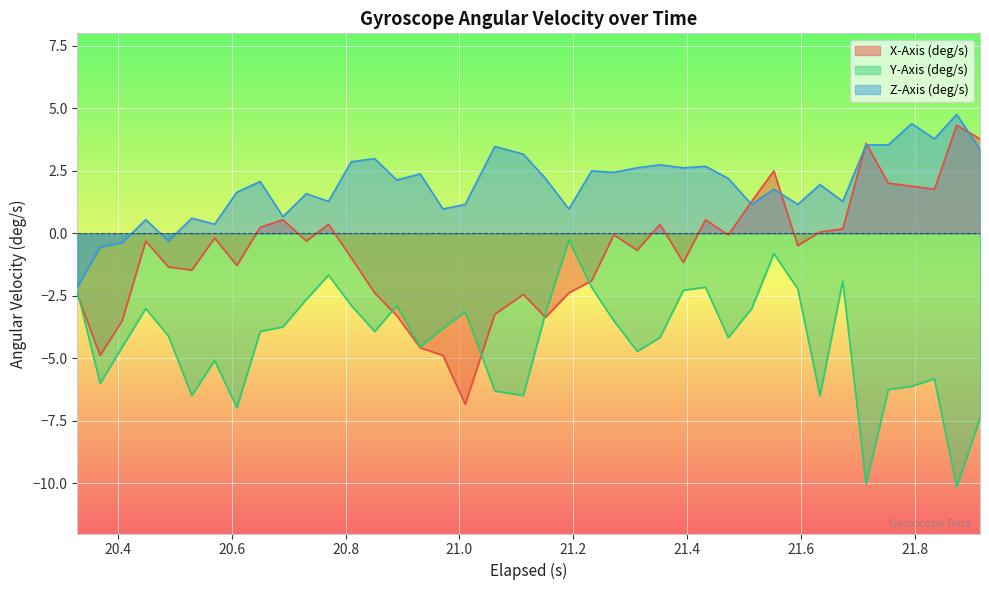

Rank the series by their maximum value, from lowest to highest.

Y-Axis (deg/s), X-Axis (deg/s), Z-Axis (deg/s)